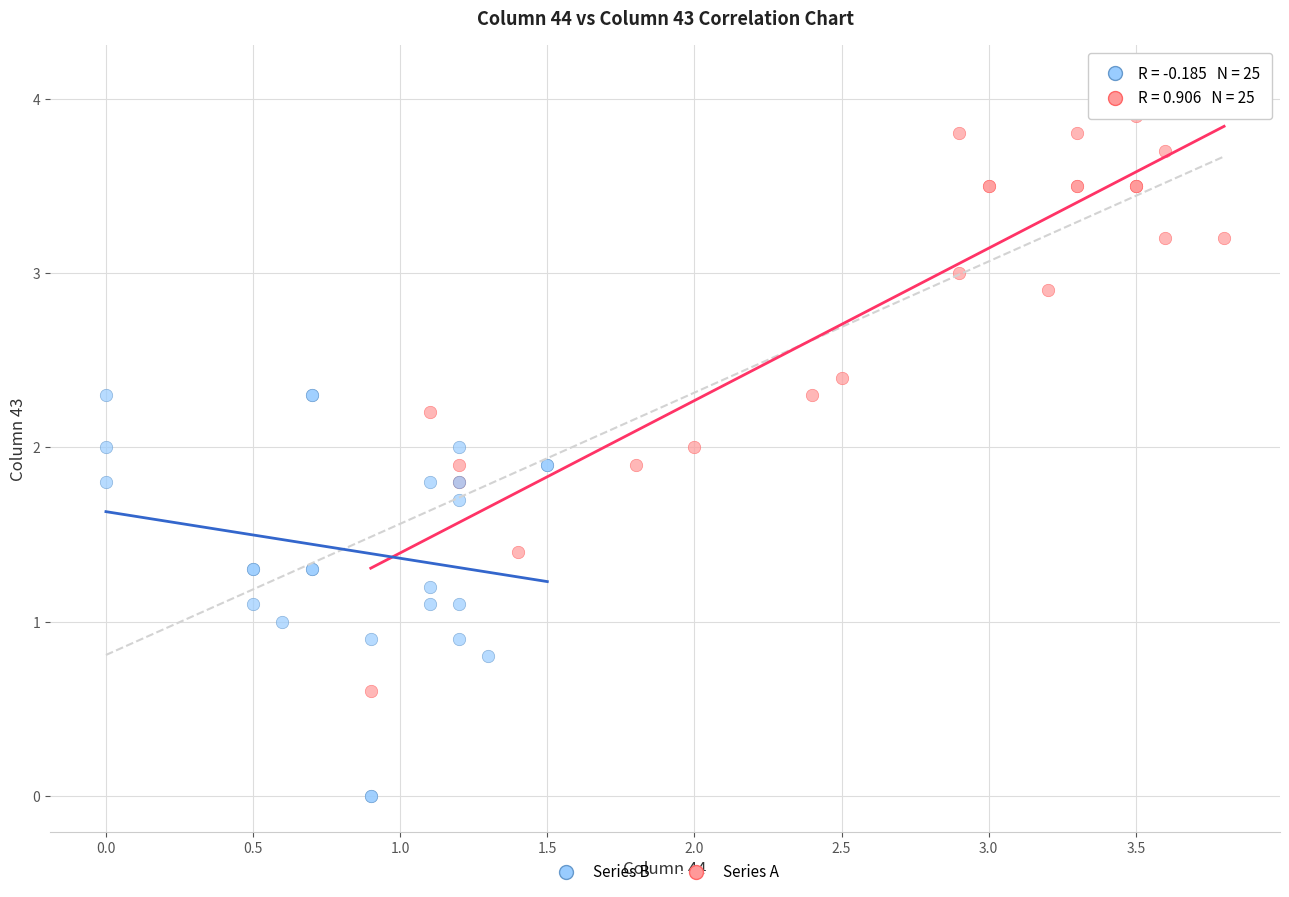

Which series contains the lowest Y value?

Series B